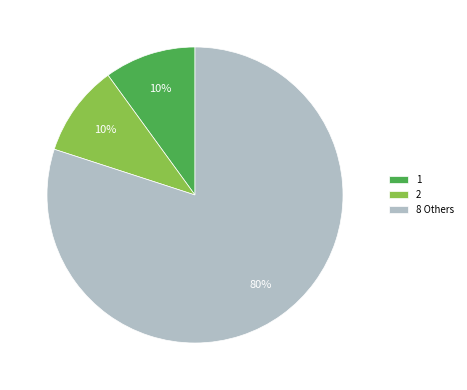

Is it true that 8 Others is 80% of the pie?

True